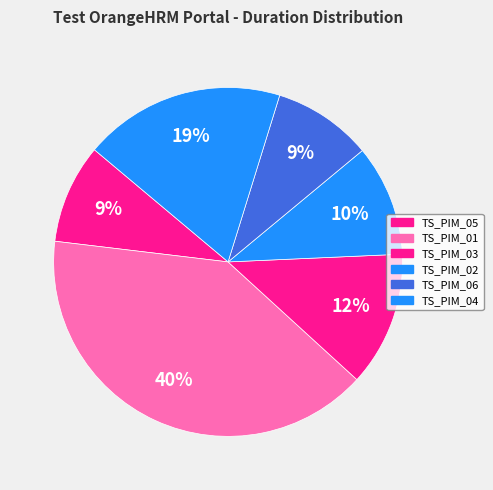

What is the change in value from TS_PIM_03 to TS_PIM_04?

+2866